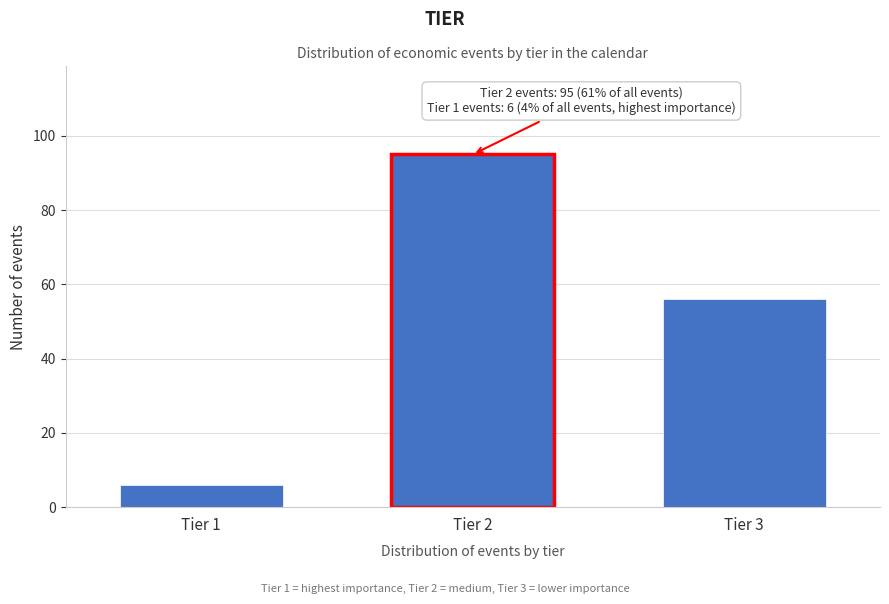

Reading left to right, extract all data points from this chart.

Tier 1=6	Tier 2=95	Tier 3=56